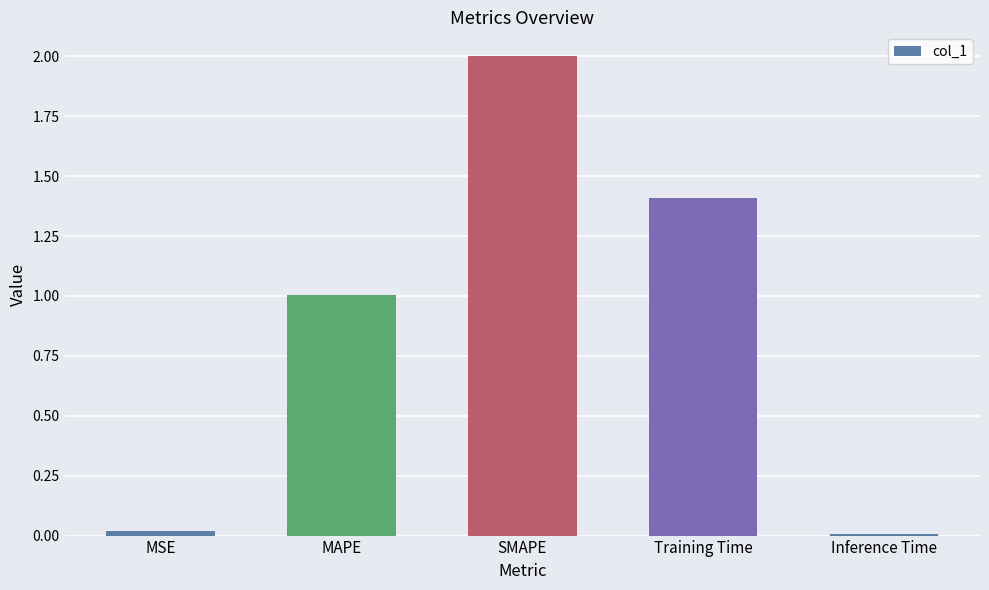

What is the label of the 5th bar from the left?

Inference Time